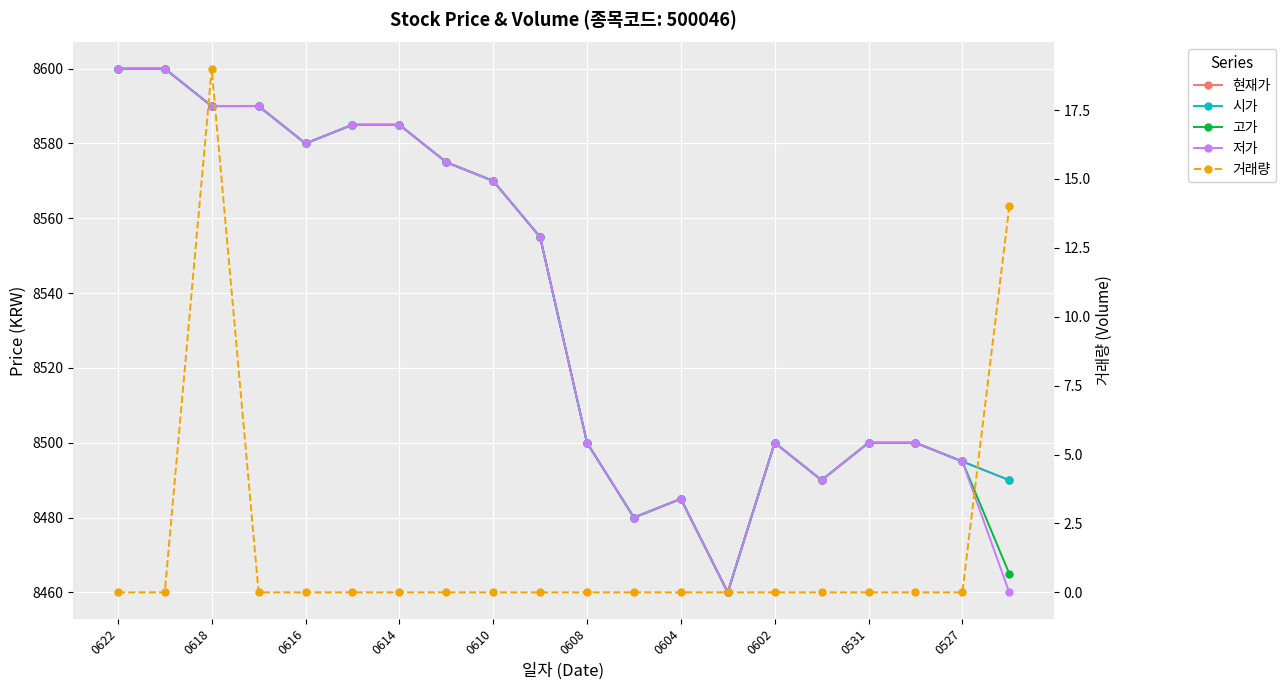

At 0608, list the series in order from smallest to largest.

거래량, 현재가, 시가, 고가, 저가